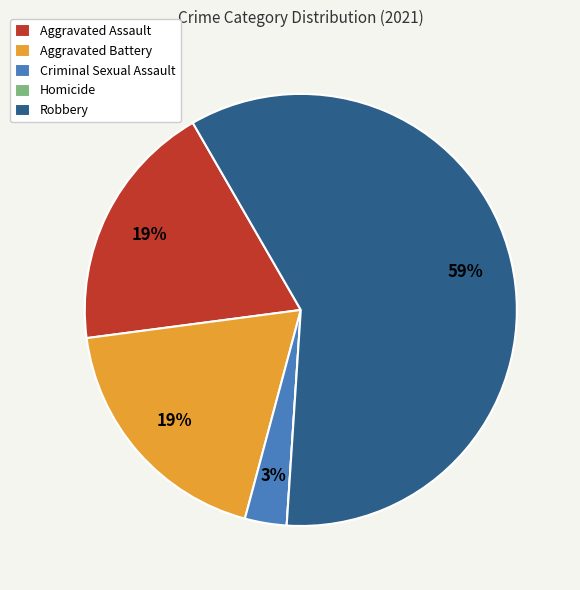

Do Criminal Sexual Assault and Aggravated Battery together represent more than half of the pie?

No